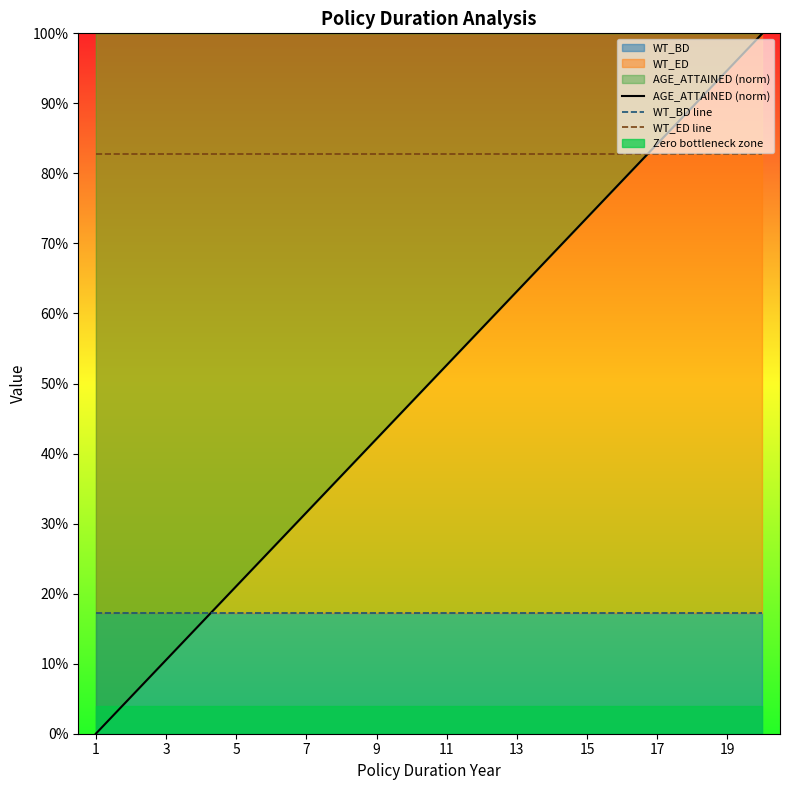

What is the spread (max minus min) of values at 7?

0.7